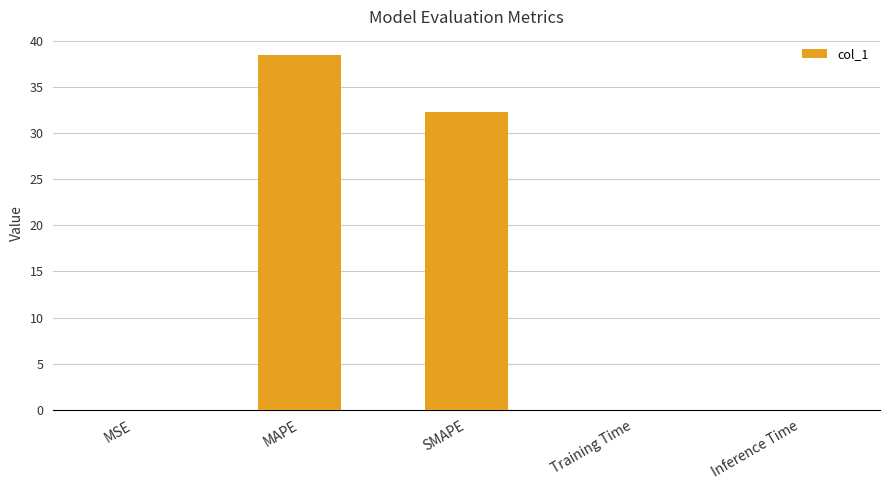

Which label corresponds to the largest value in the chart?

MAPE